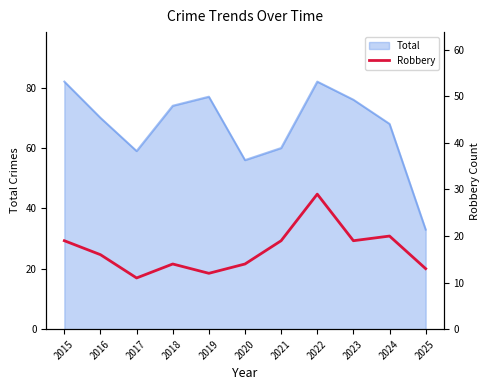

True or false: Total has a value of 59 at 2017.

True